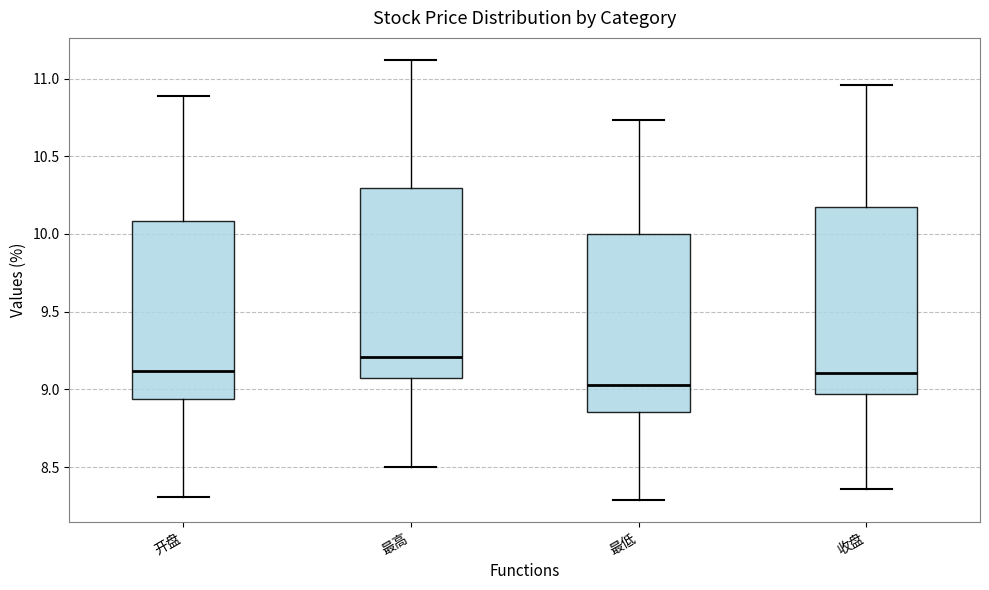

Which box's median line is the lowest?

最低